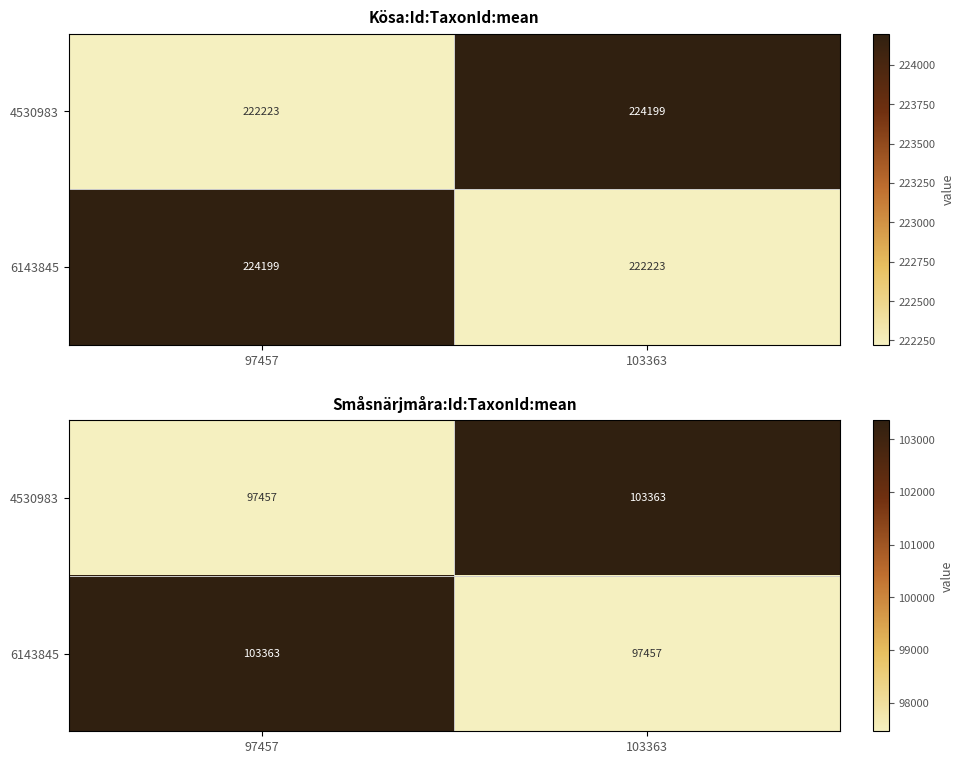

What is the minimum value shown in the chart?

97457